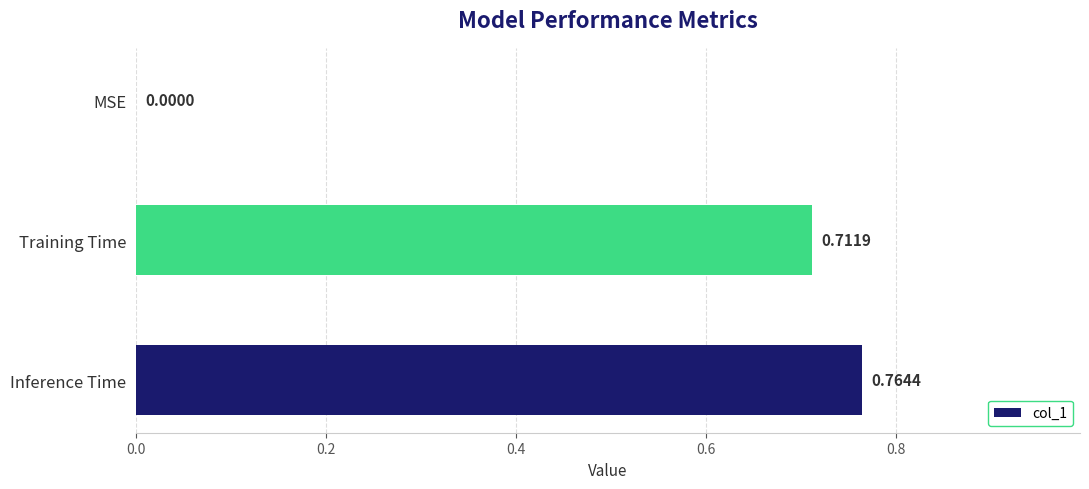

What is the sum of the values at Inference Time and Training Time?

1.5